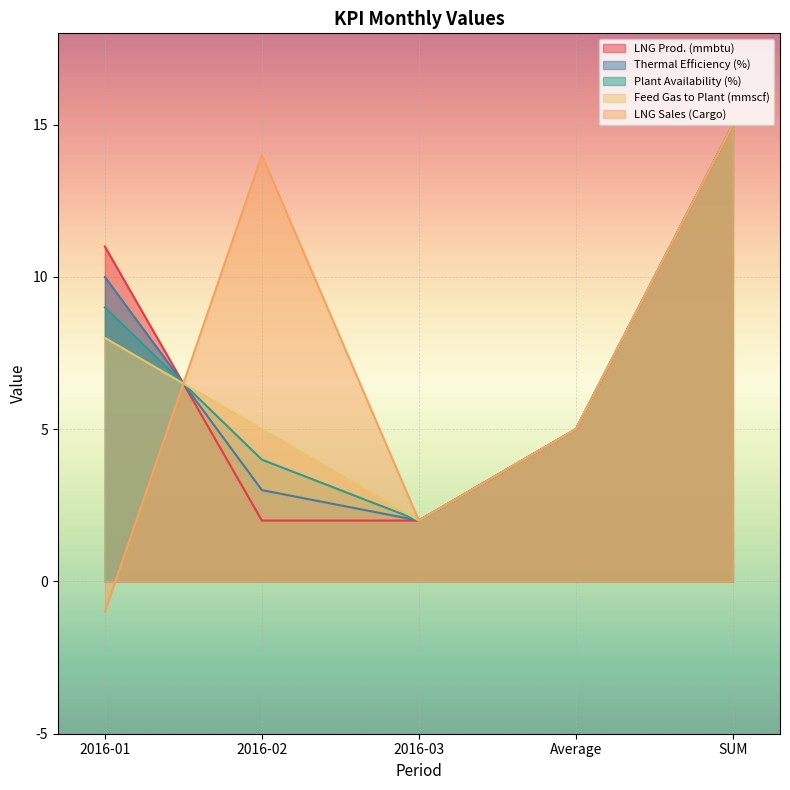

What is the difference between the second highest and minimum values in the Thermal Efficiency (%) series?

8